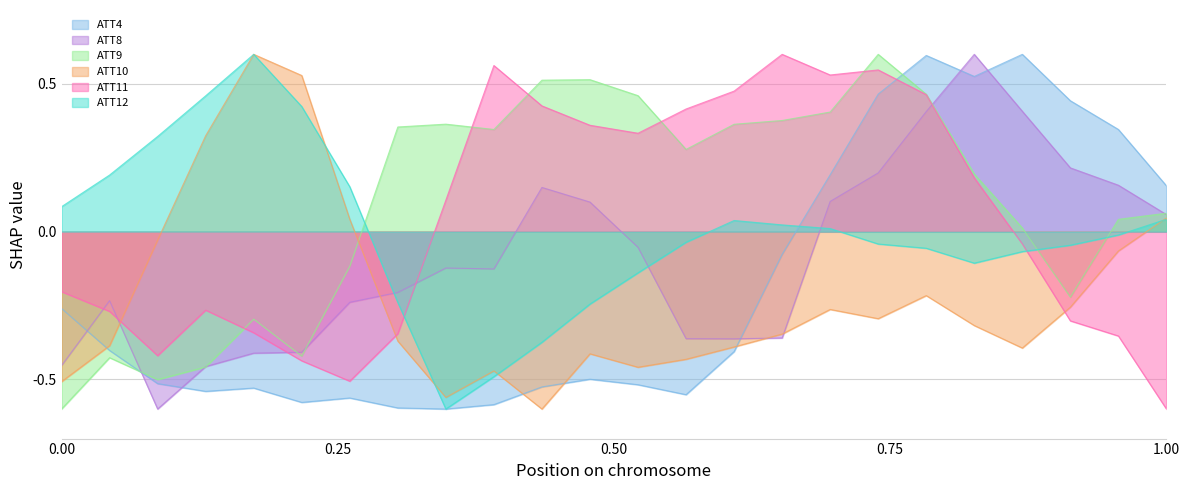

True or false: ATT11 and ATT8 intersect in this chart.

True